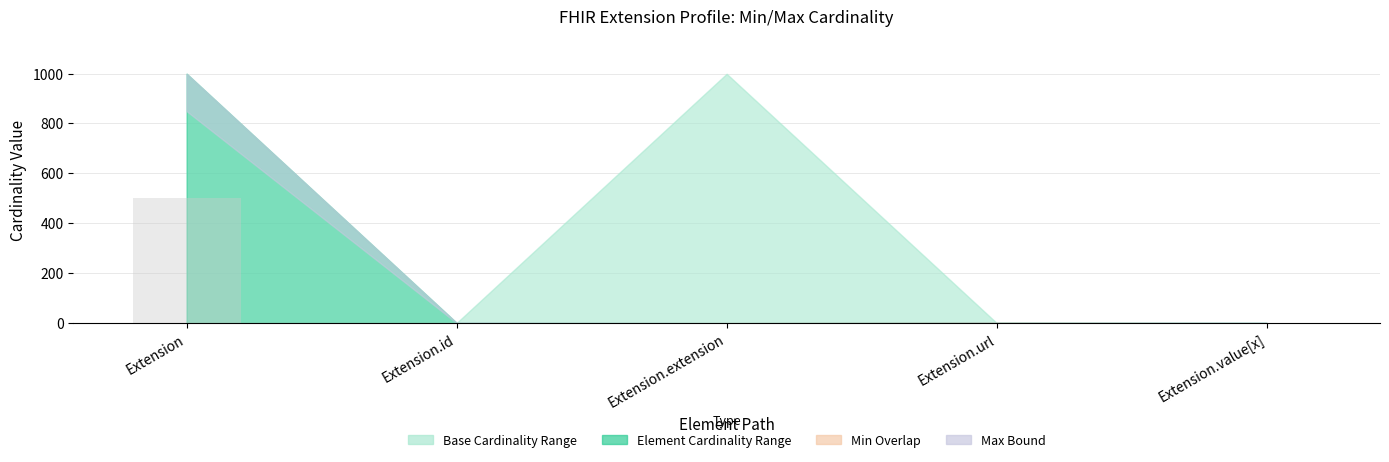

What is the sum of all values?

501.5